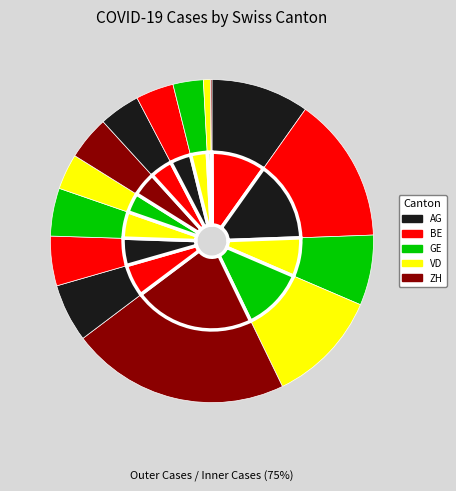

Does GE represent more than half of the total?

No